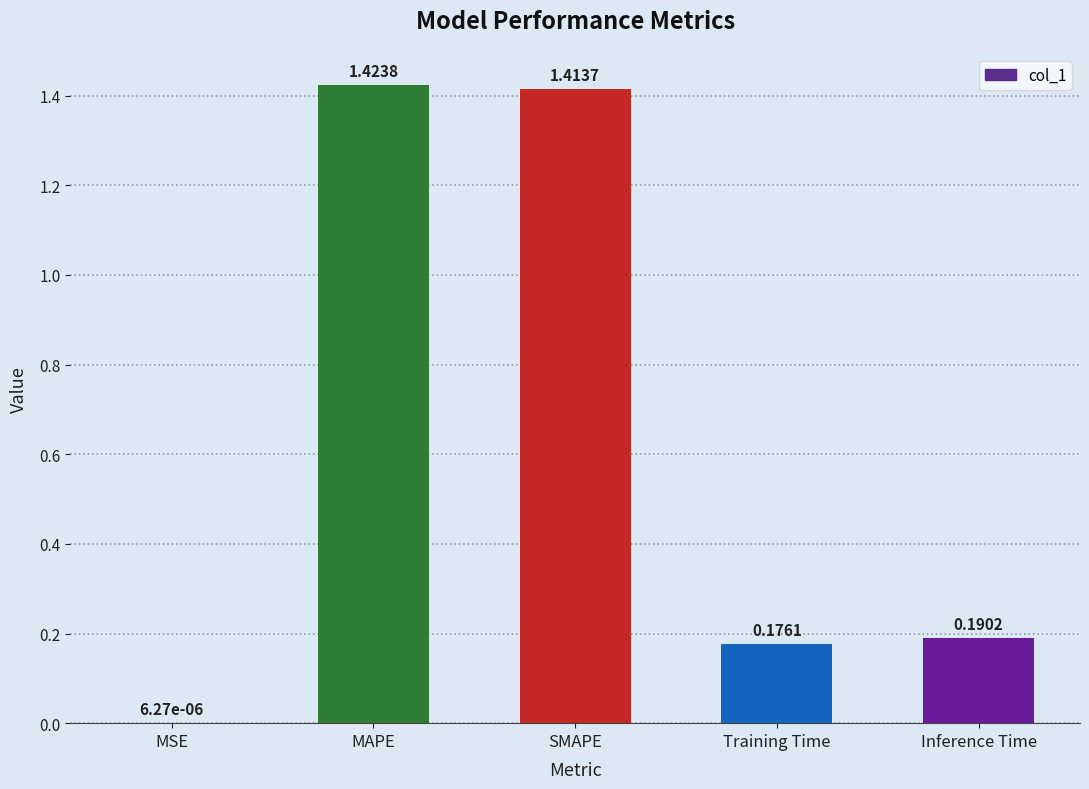

What is the sum of the values at Inference Time and SMAPE?

1.6